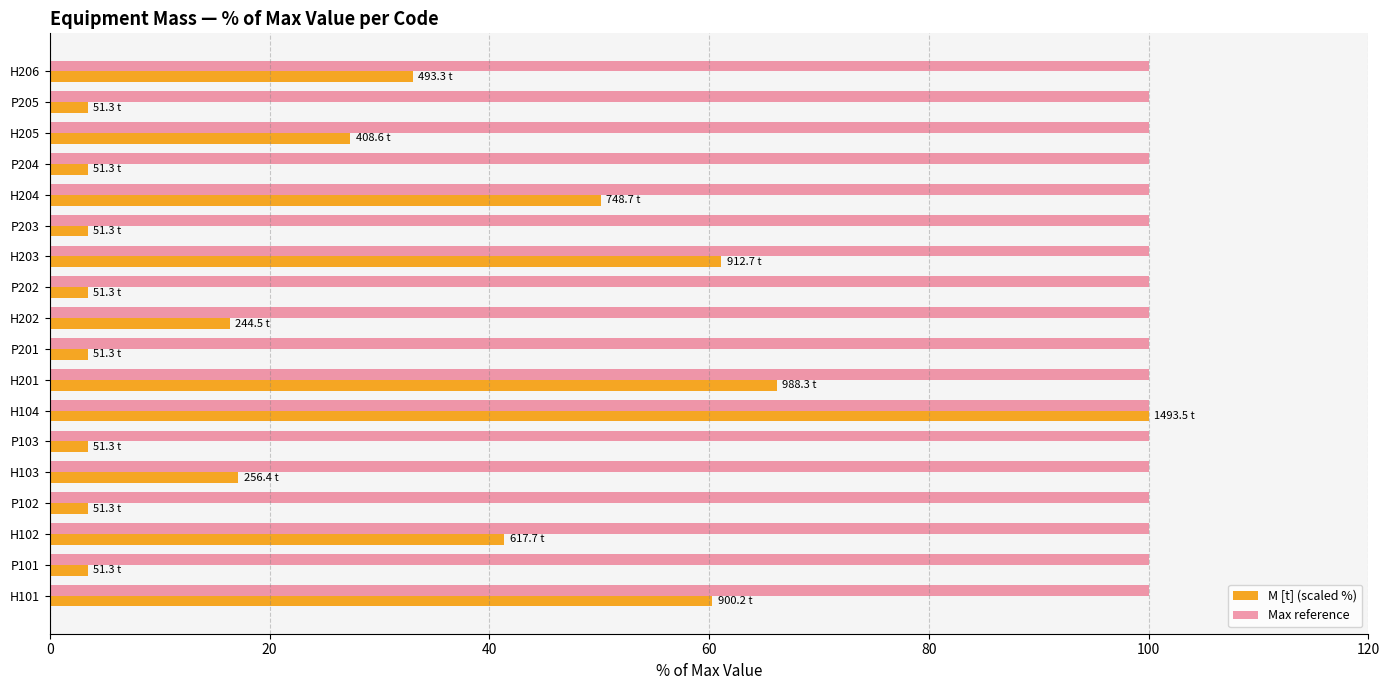

What is the average value of the M [t] (scaled %) series?

27.8